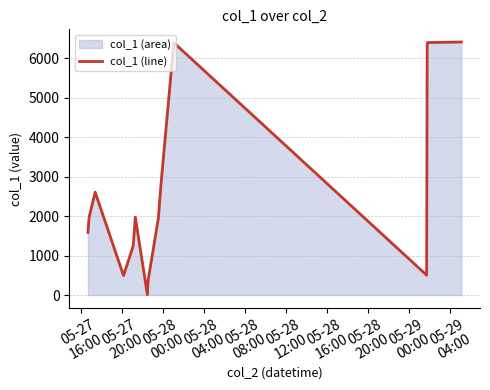

What is the greatest value displayed?

6413.5